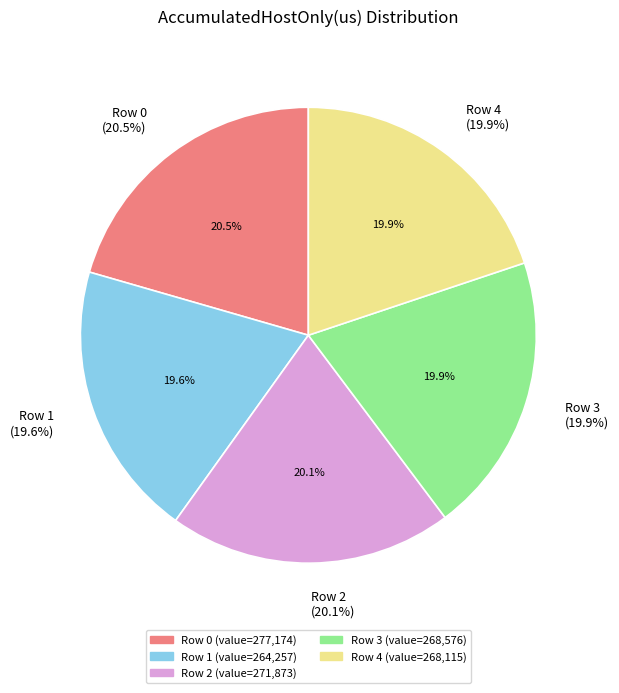

Which category has the biggest portion of the pie?

Row 0